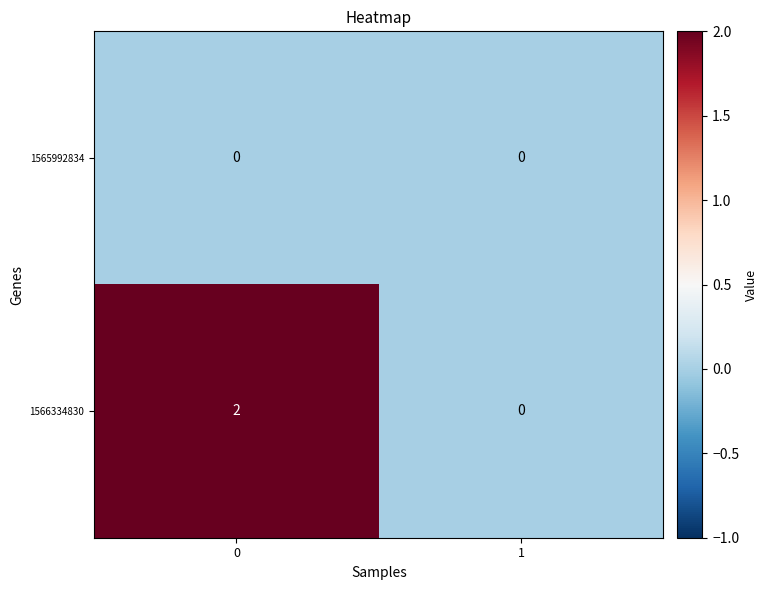

Reading right to left, list all the values displayed in this chart.

1565992834: 1=0	0=0
1566334830: 1=0	0=2